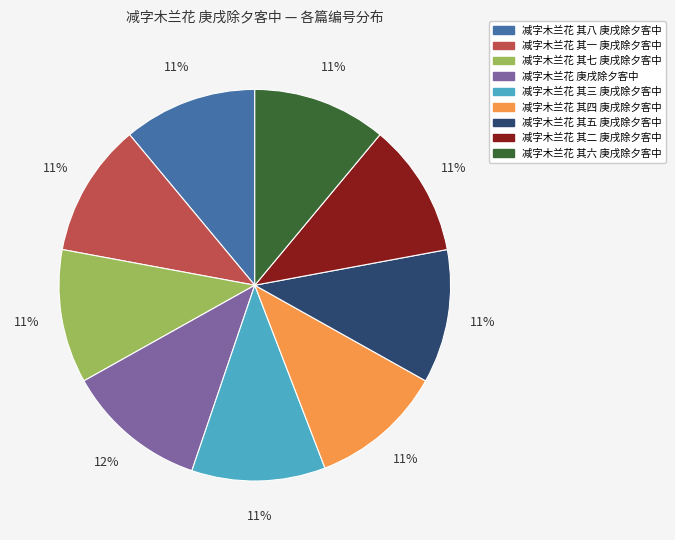

How many slices are in this pie chart?

9